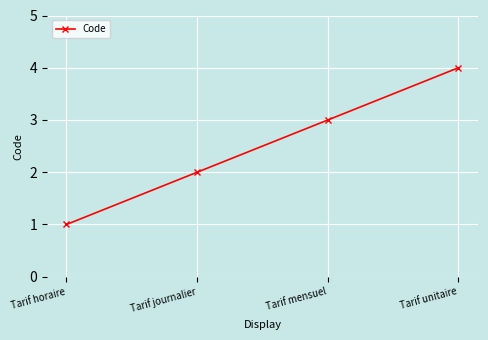

List the labels in order of value, smallest first.

Tarif horaire, Tarif journalier, Tarif mensuel, Tarif unitaire